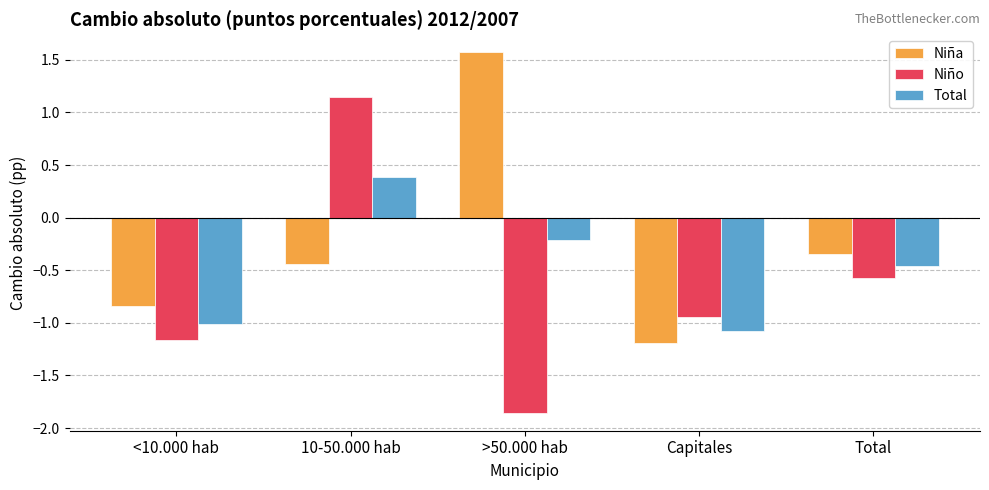

What position from the right is Capitales?

2